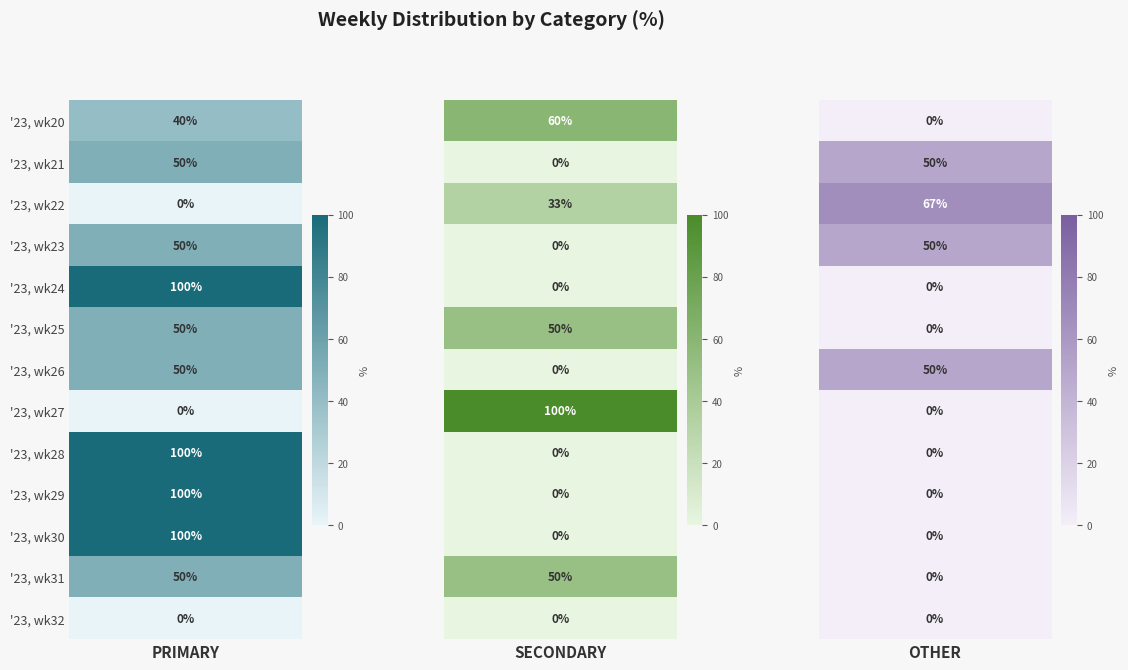

At which category is the sum across all series the highest?

PRIMARY